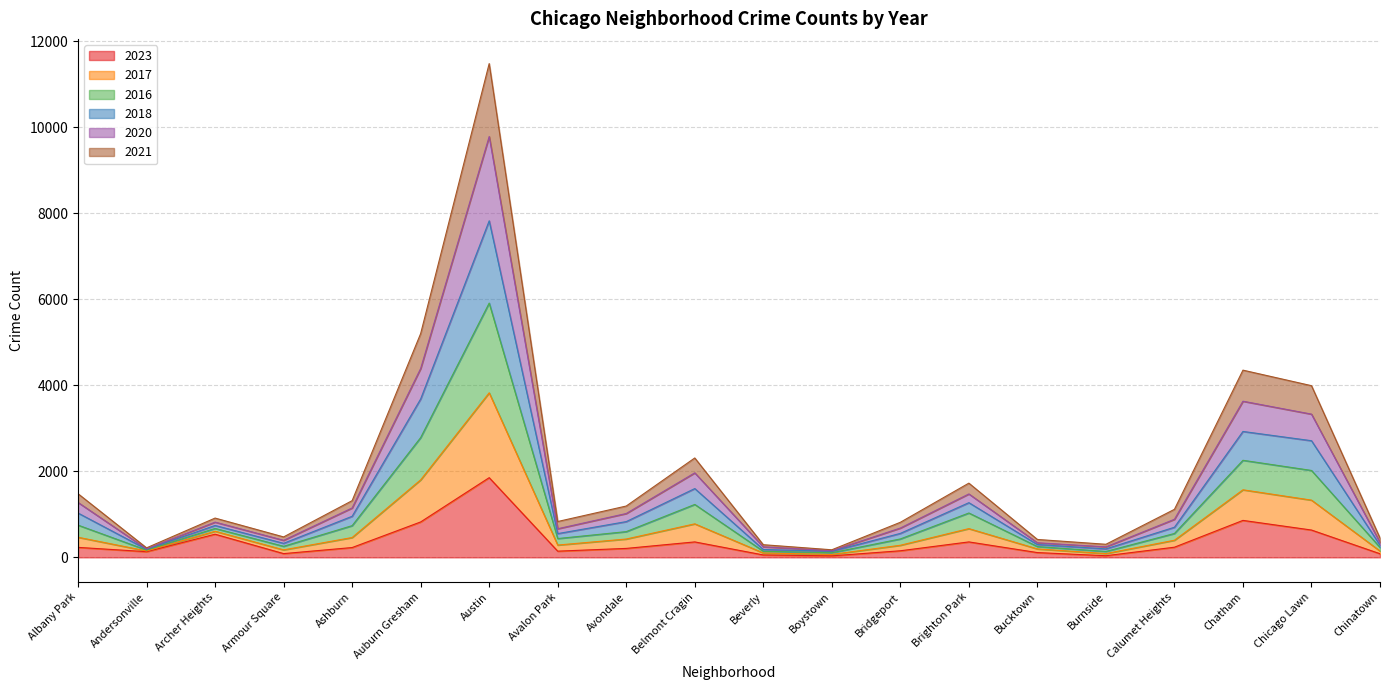

The 2023 series shows 148 at Bucktown. True or false?

False